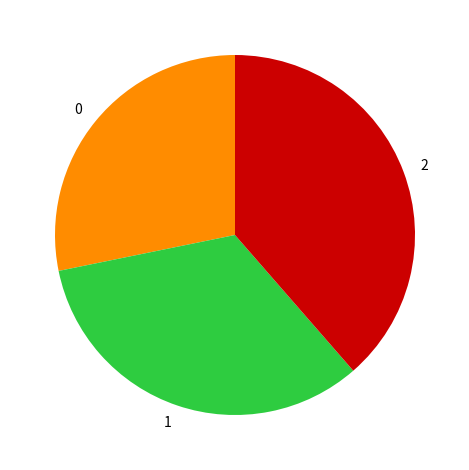

True or false: 1 accounts for 45% of the total.

False